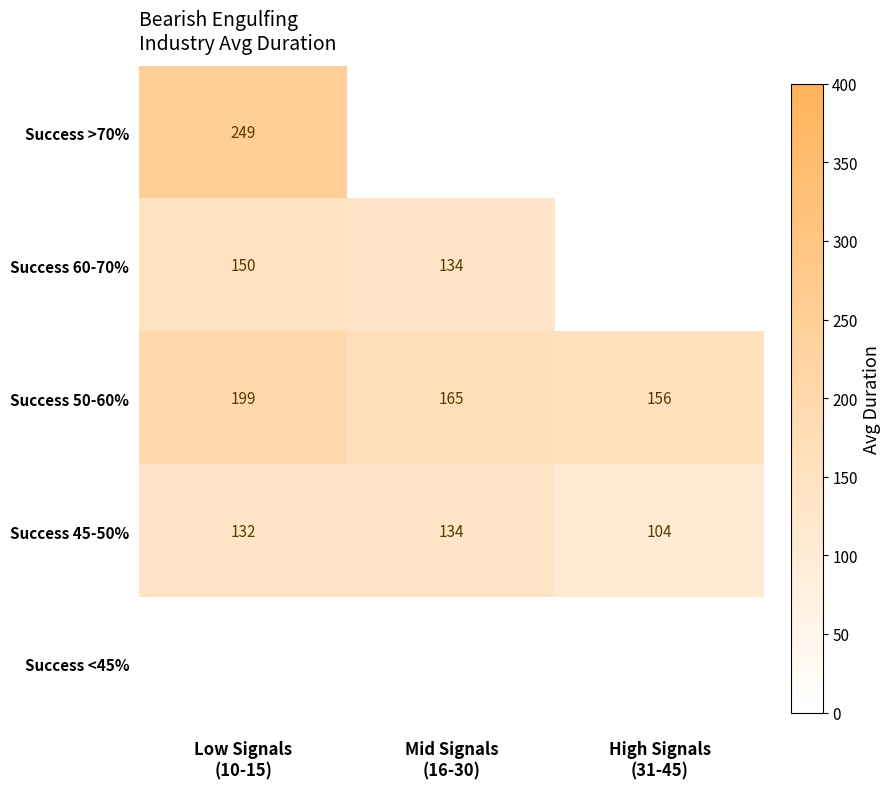

What is the lowest value of the Success 50-60% series?

156